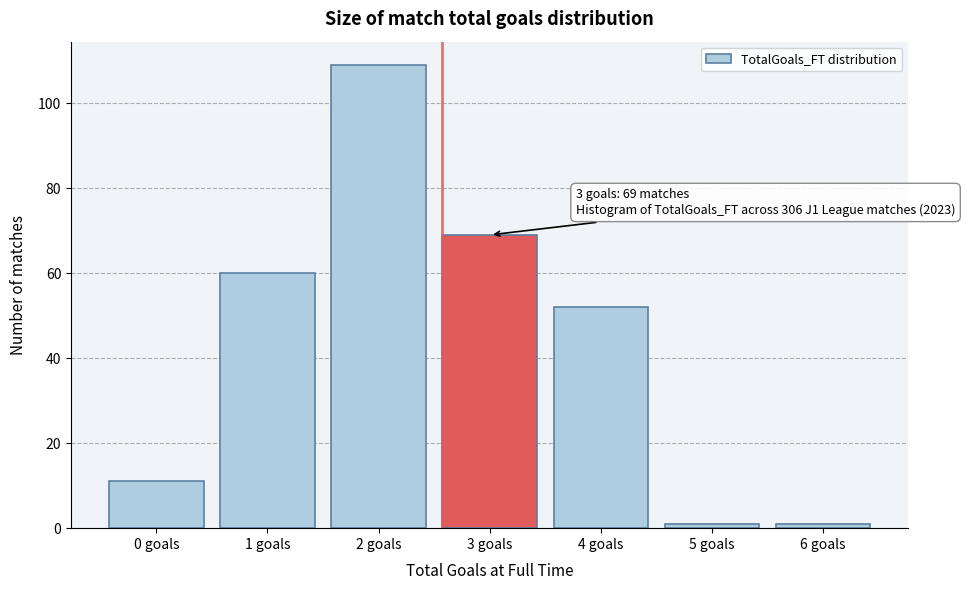

Reading right to left, what are all the values shown in this chart?

1	1	52	69	109	60	11